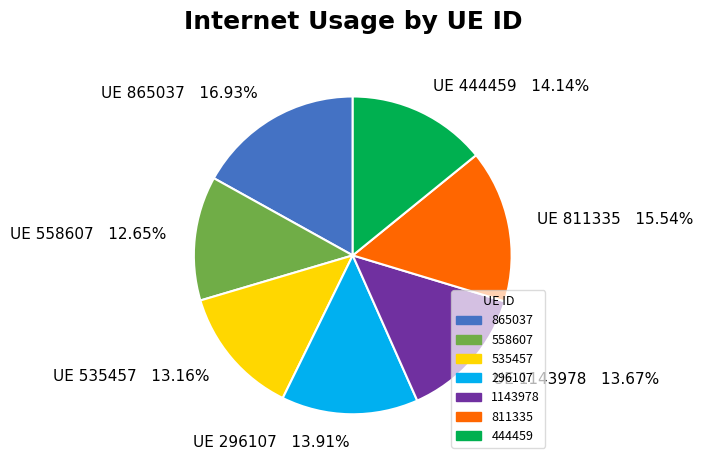

Which has a higher value, UE 865037 16.93% or UE 1143978 13.67%?

UE 865037 16.93%